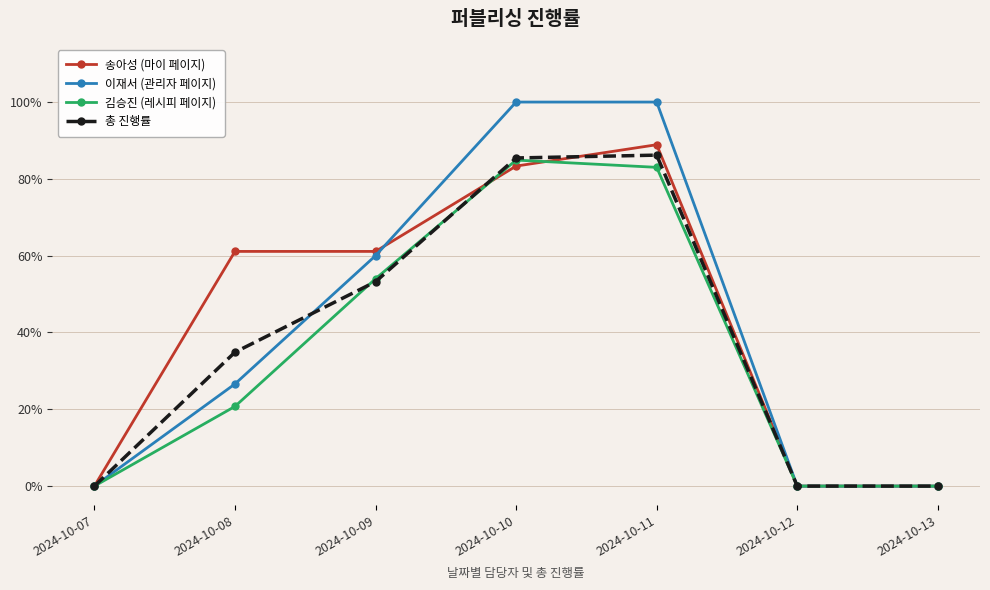

At which category does 송아성 (마이 페이지) reach its first local peak?

2024-10-11